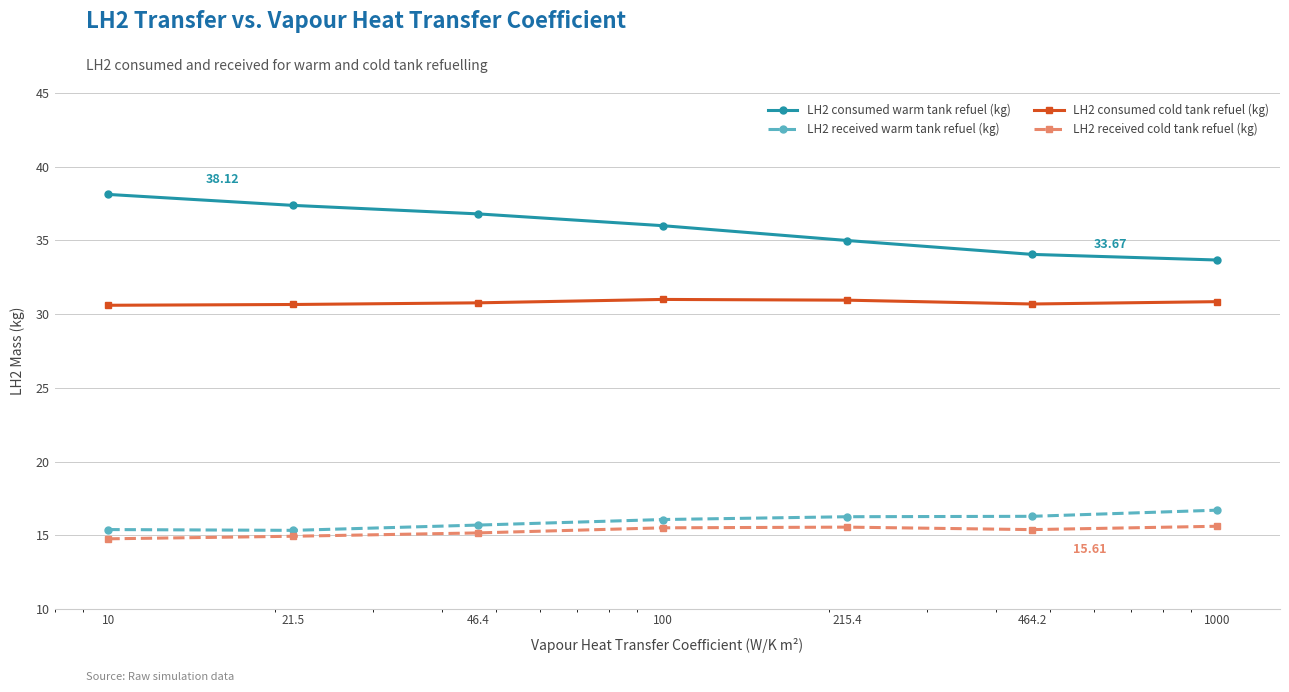

True or false: LH2 received cold tank refuel (kg) and LH2 consumed cold tank refuel (kg) cross at least once.

False